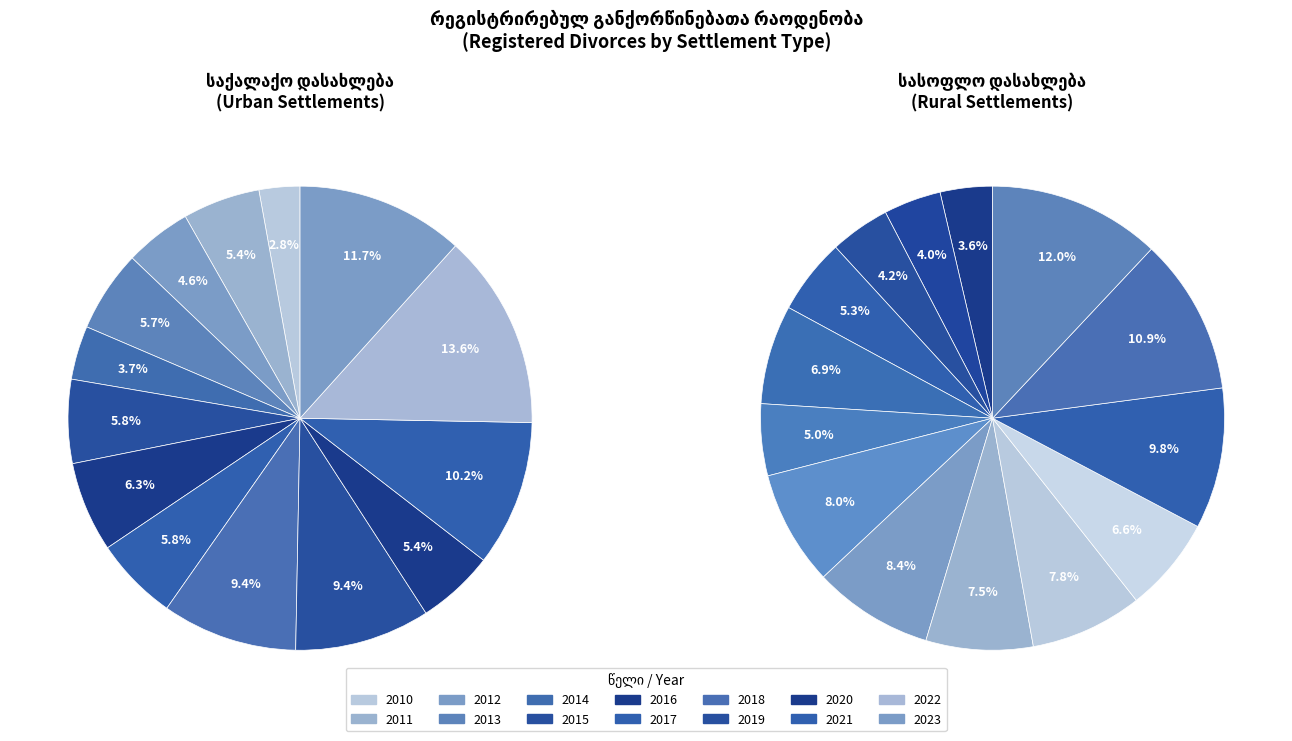

Which series changed the most between 2014 and 2015?

სასოფლო დასახლება